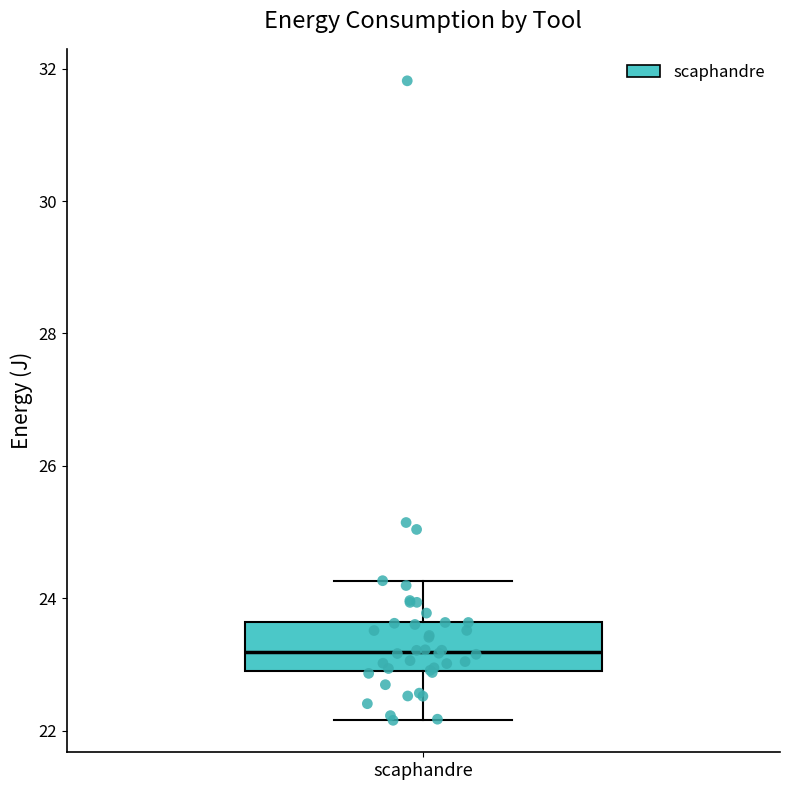

Read this box plot against the y-axis: the position of the median line, the range covered by the box, and the ends of both whiskers. The values are not printed on the chart, so give them approximately, as read against the axis.

median 23.2, box 23.0 to 23.6, whiskers 22.2 to 24.2